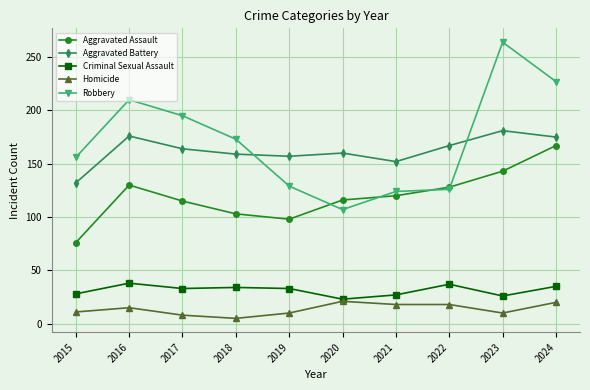

Rank the series at 2015 from lowest to highest value.

Homicide, Criminal Sexual Assault, Aggravated Assault, Aggravated Battery, Robbery